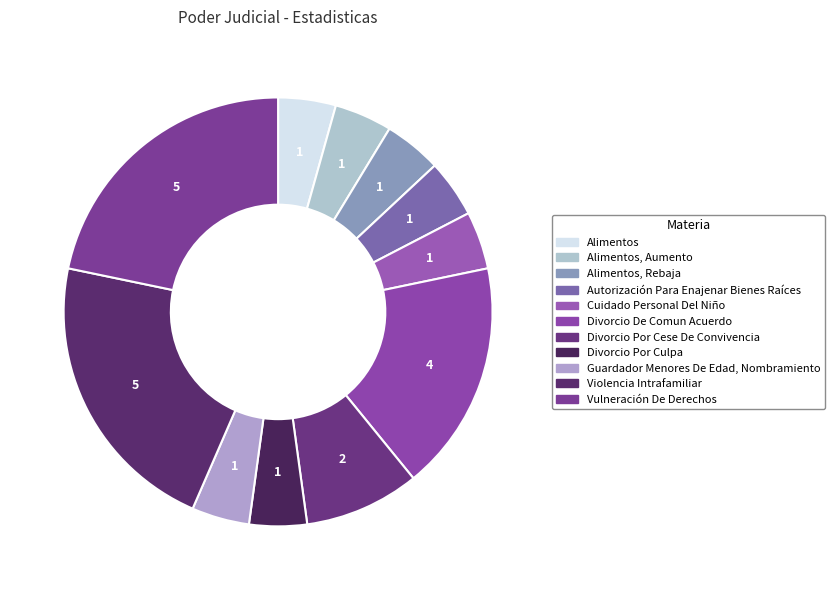

To the nearest percent, what is the difference between the largest and smallest slice percentages?

17%